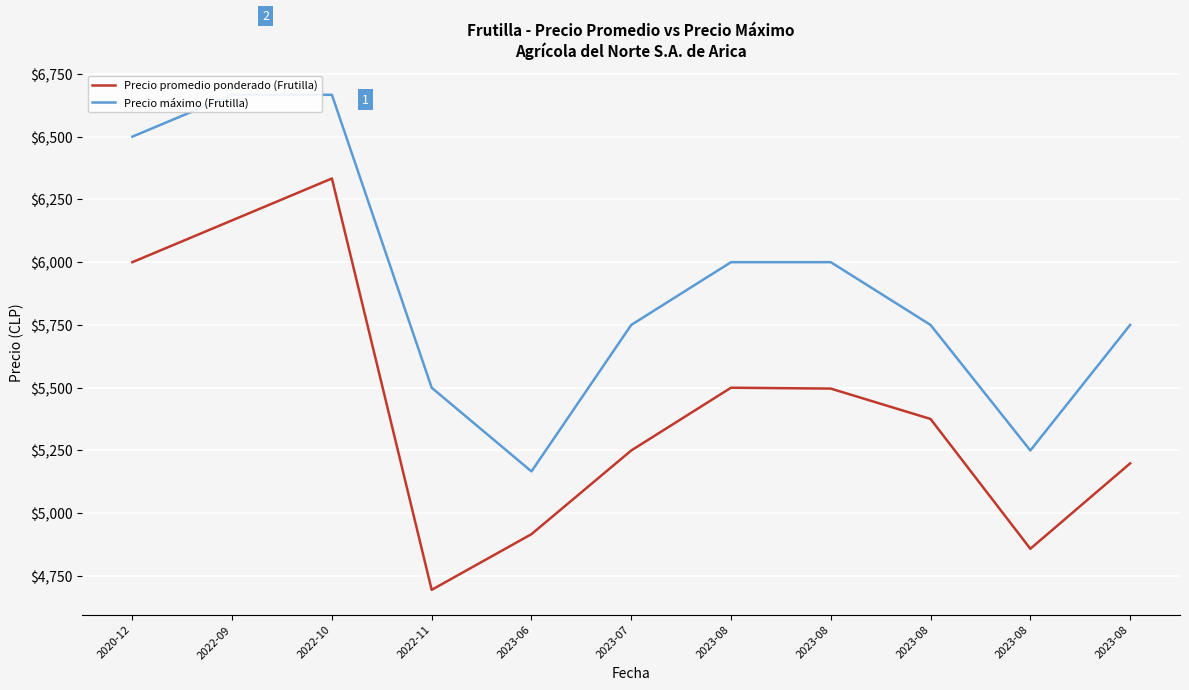

Is it true that Precio máximo (Frutilla) equals 5750.0 at 2023-08?

True